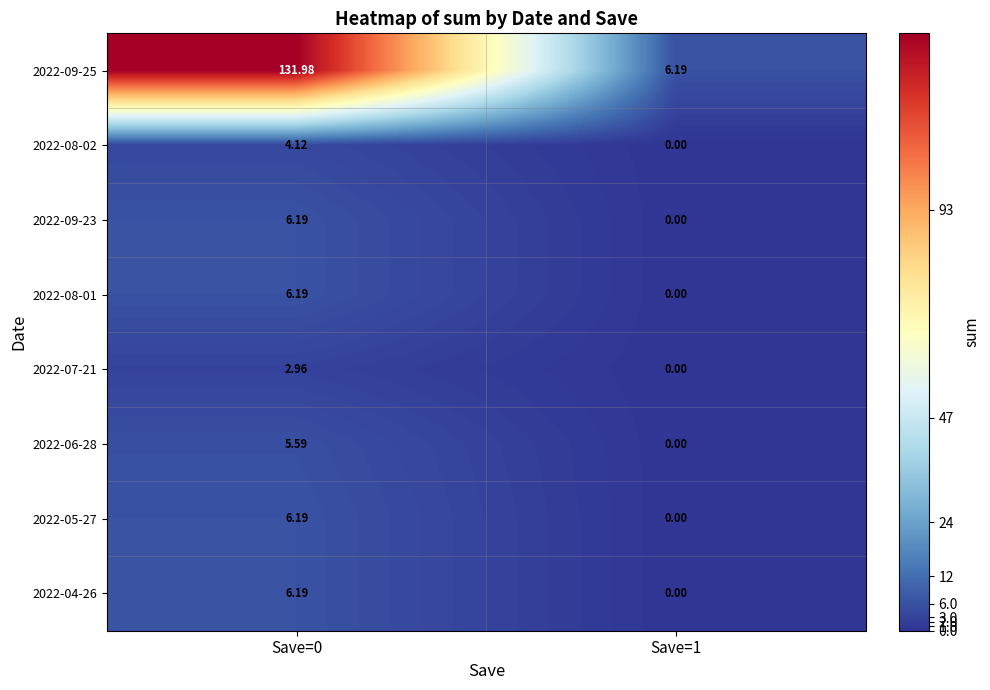

Is the value of 2022-09-23 at Save=0 greater than the value of 2022-05-27 at Save=1?

Yes